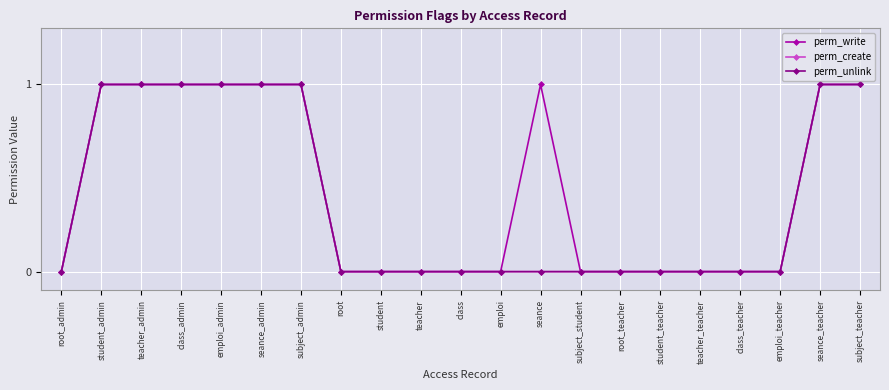

Does the chart have visible grid lines?

Yes